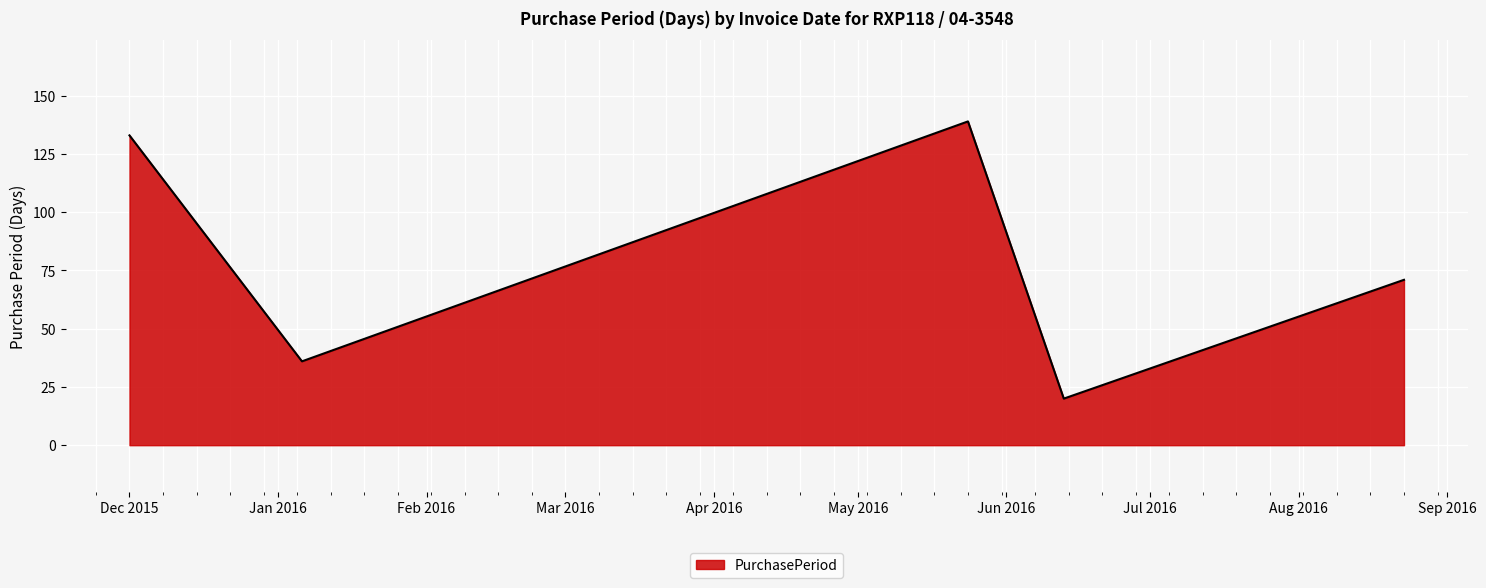

What is the difference between the maximum and minimum values?

119